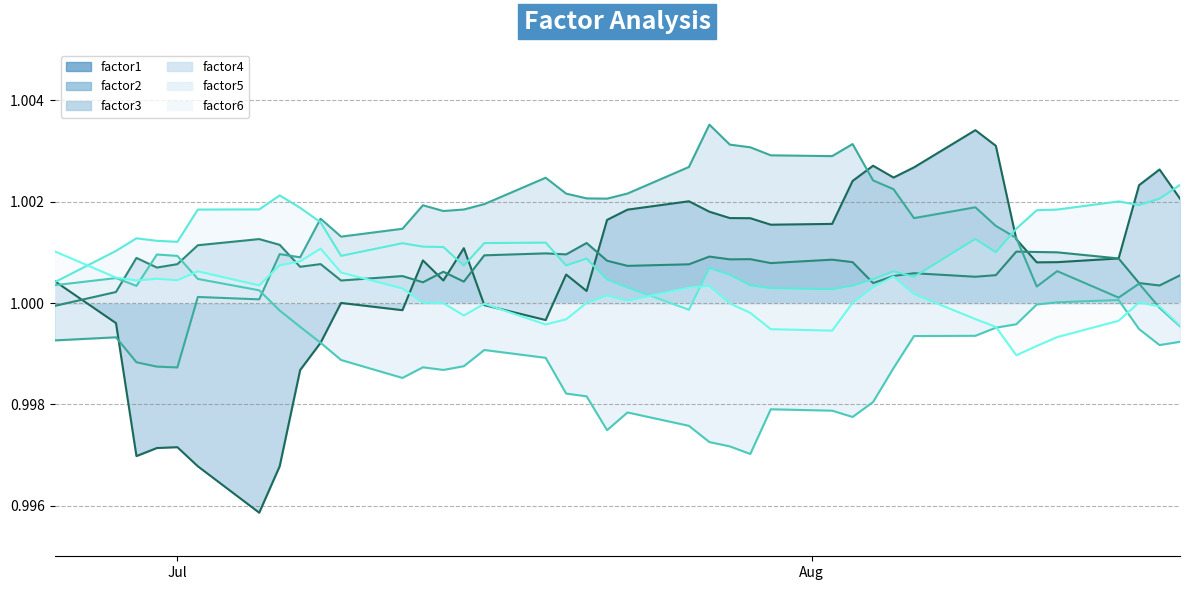

Rank the series at 2010-07-19 from highest to lowest value.

factor3, factor5, factor2, factor1, factor6, factor4